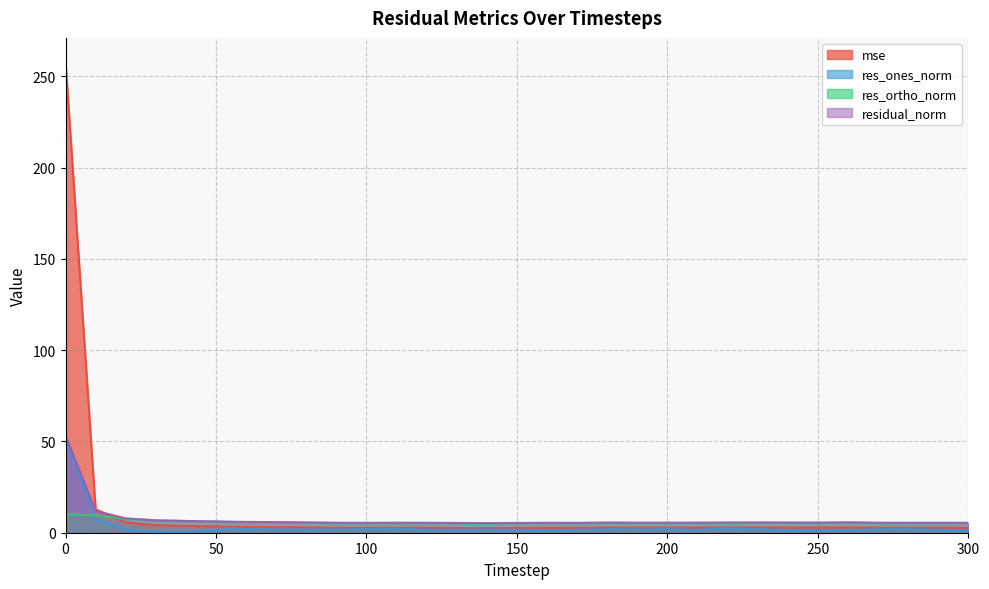

What is the value of the residual_norm point at the 9th from the left?

5.7